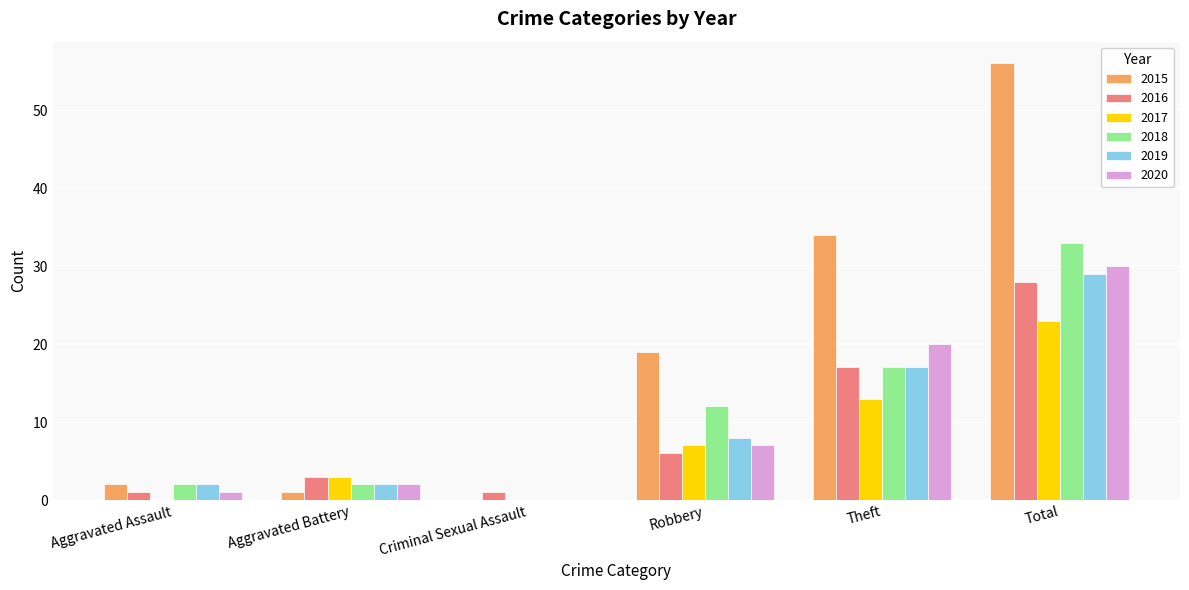

At which category is the sum across all series the highest?

Total